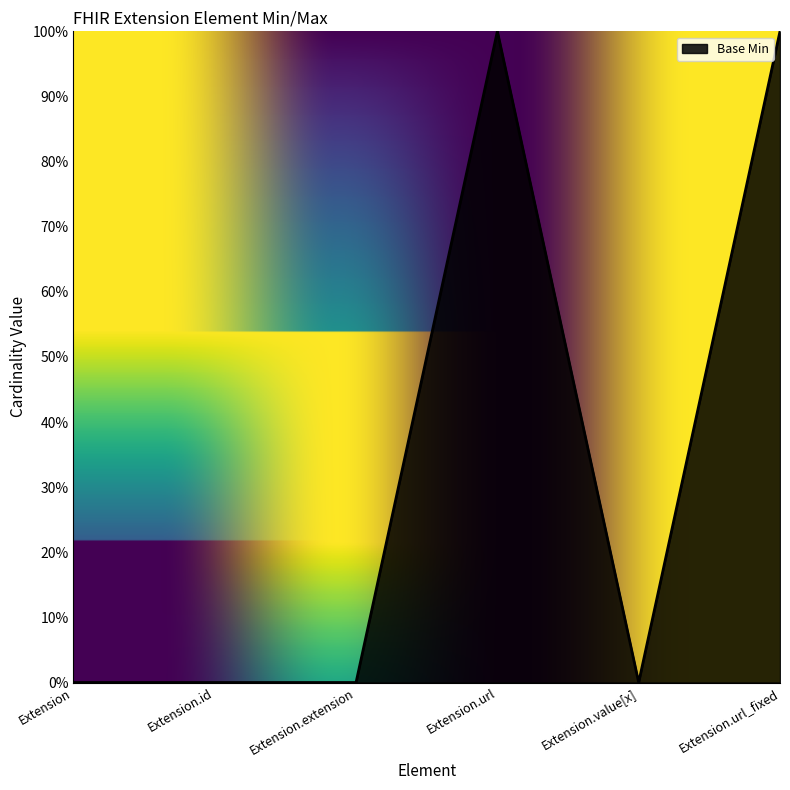

Does the chart have visible grid lines?

No